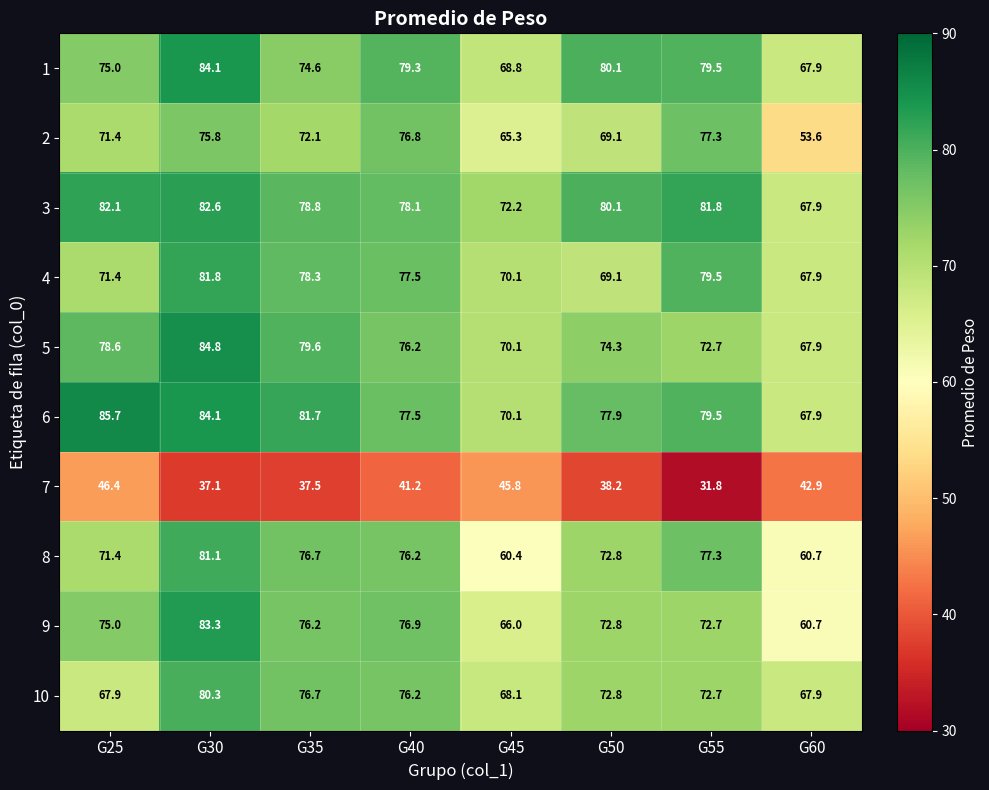

What is the difference between the maximum and minimum values in the 9 series?

22.6